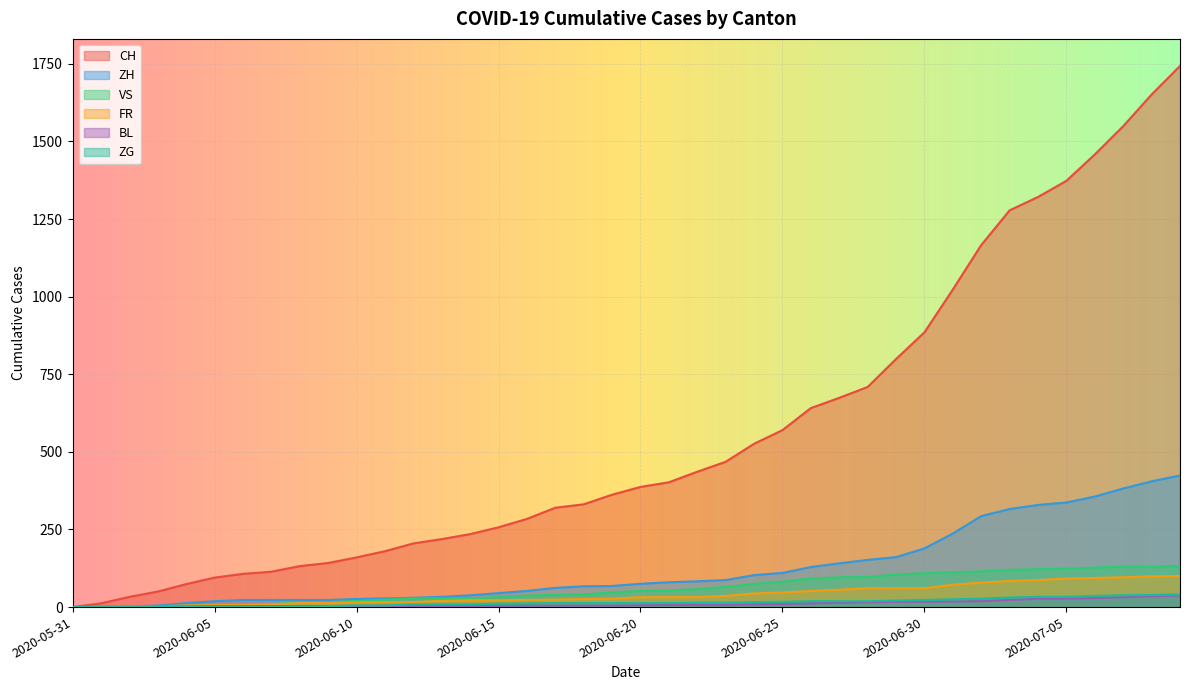

True or false: ZG has a value of 29 at 2020-06-28.

False